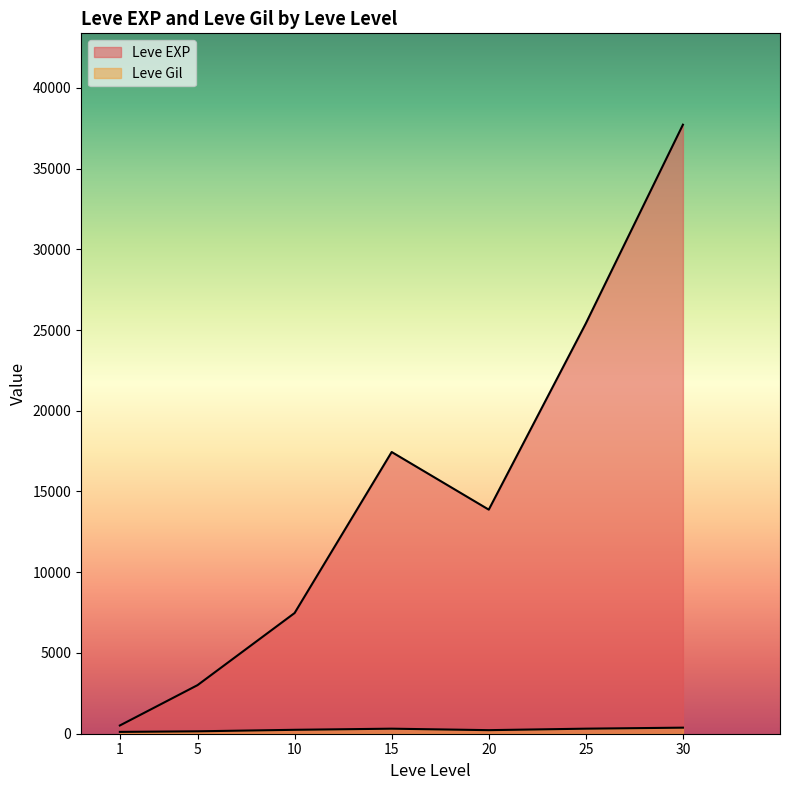

Does the chart display data point markers on the line(s)?

No